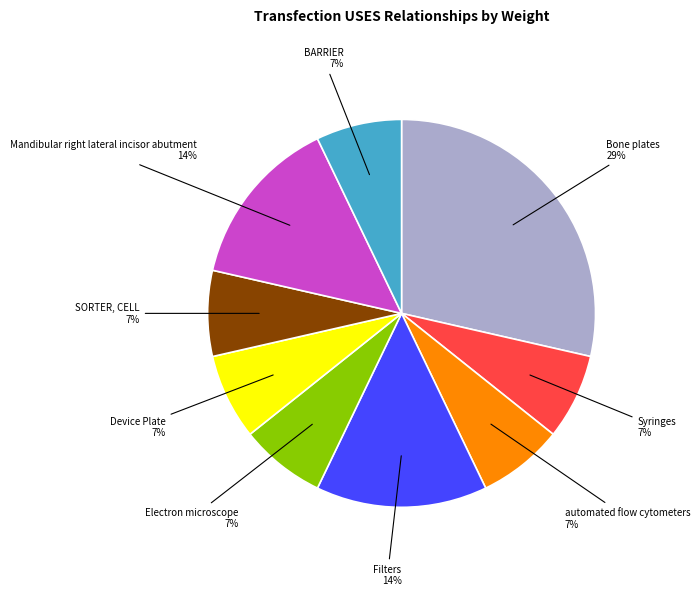

How many slices are in this pie chart?

9